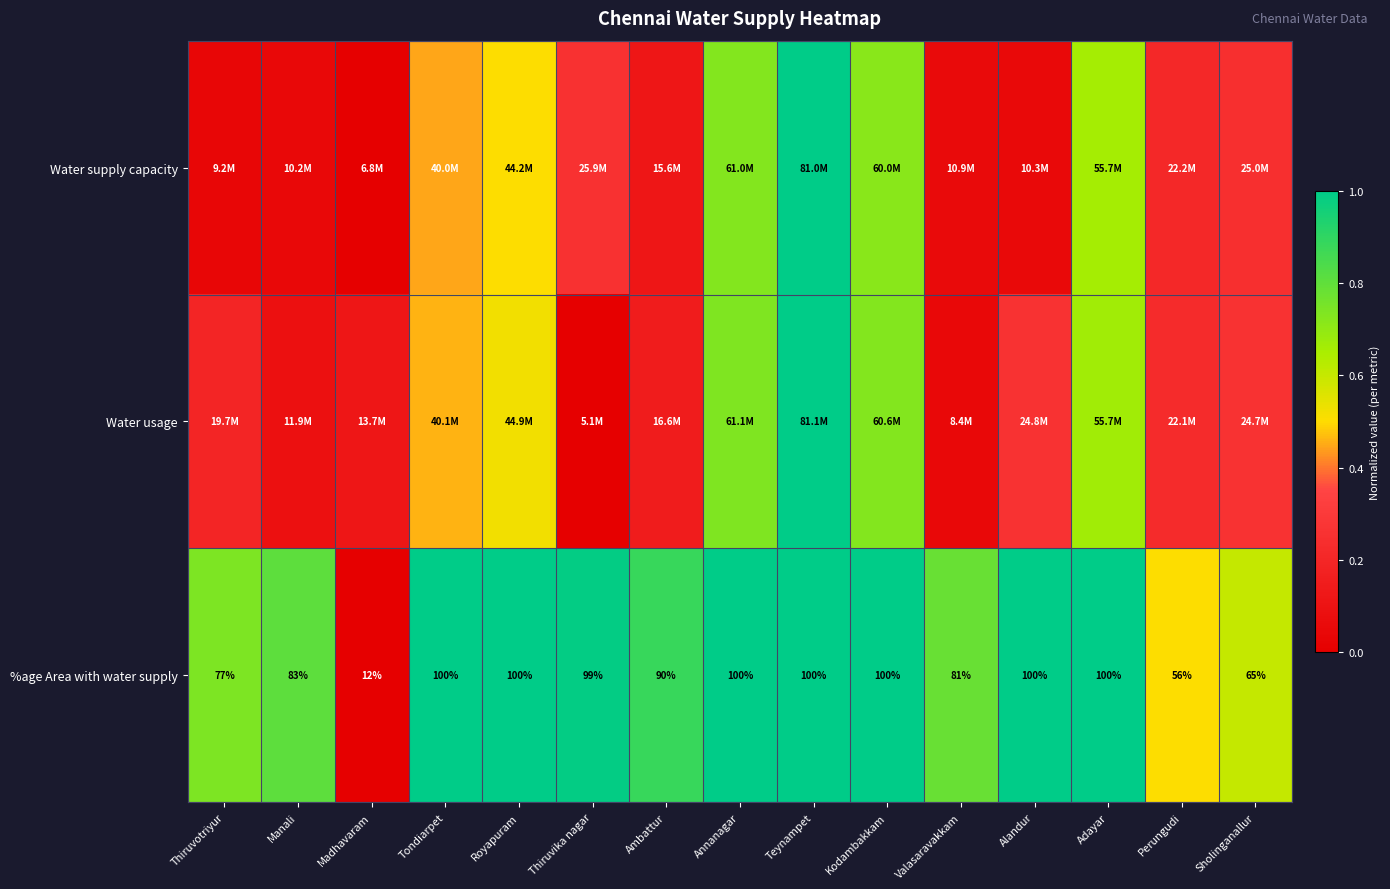

How many distinct data groups are displayed?

3